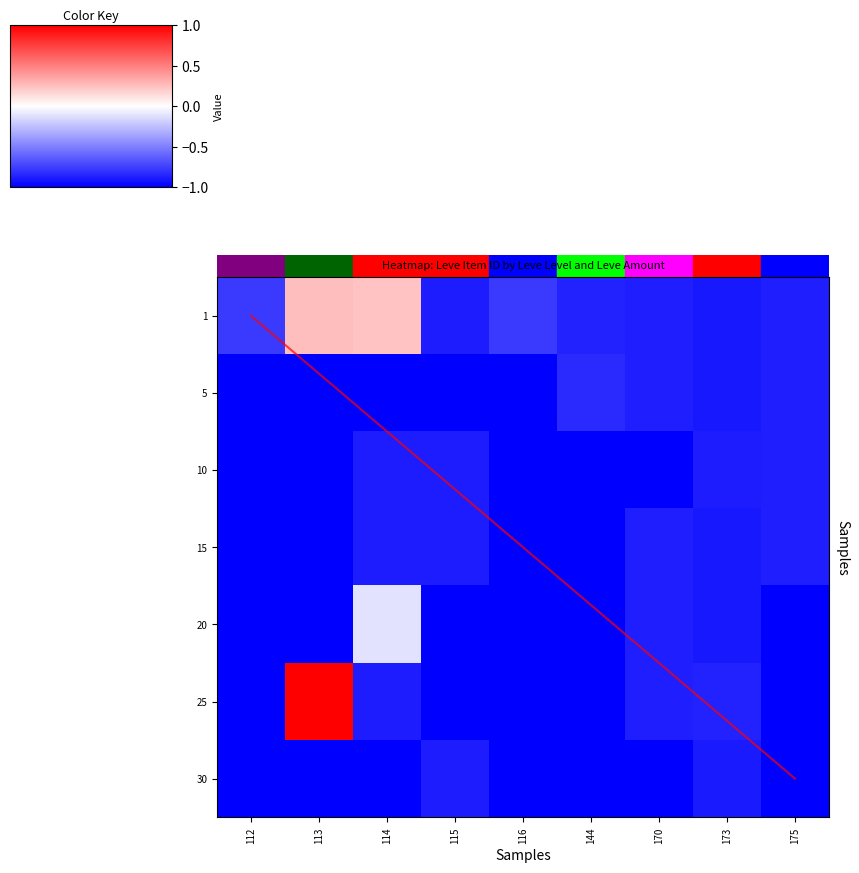

At which category is the sum across all series the highest?

113